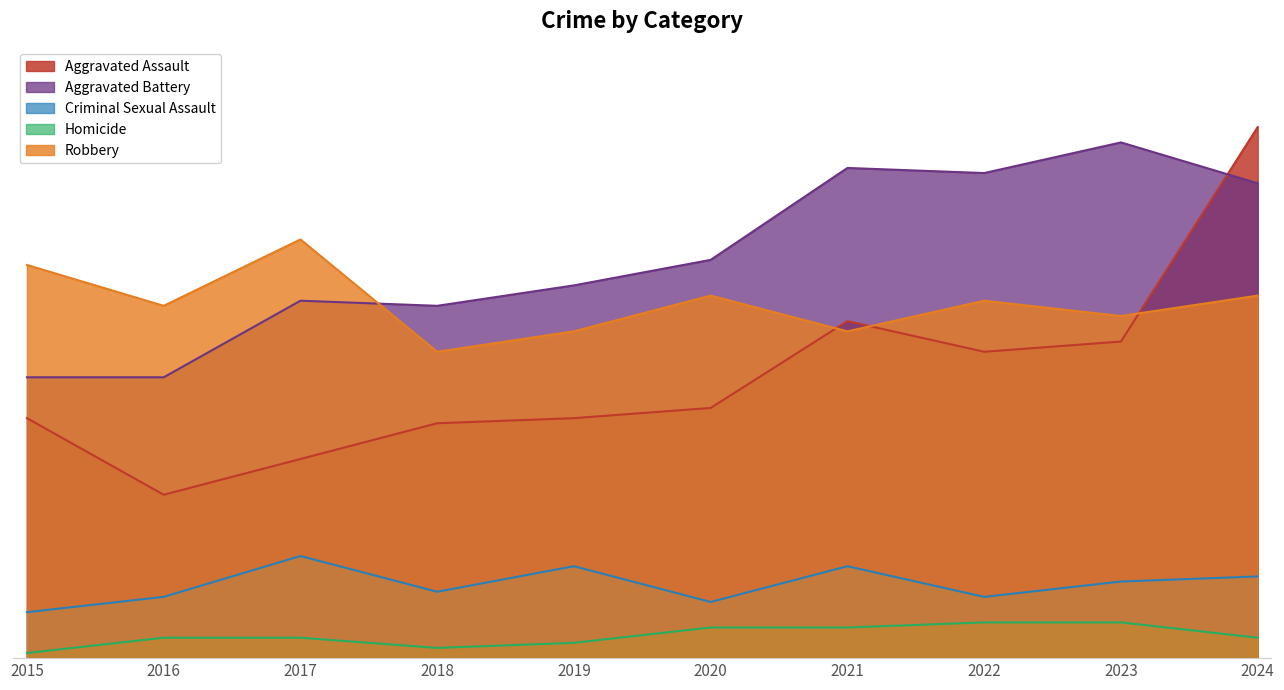

Which category has the highest value across all series?

2024